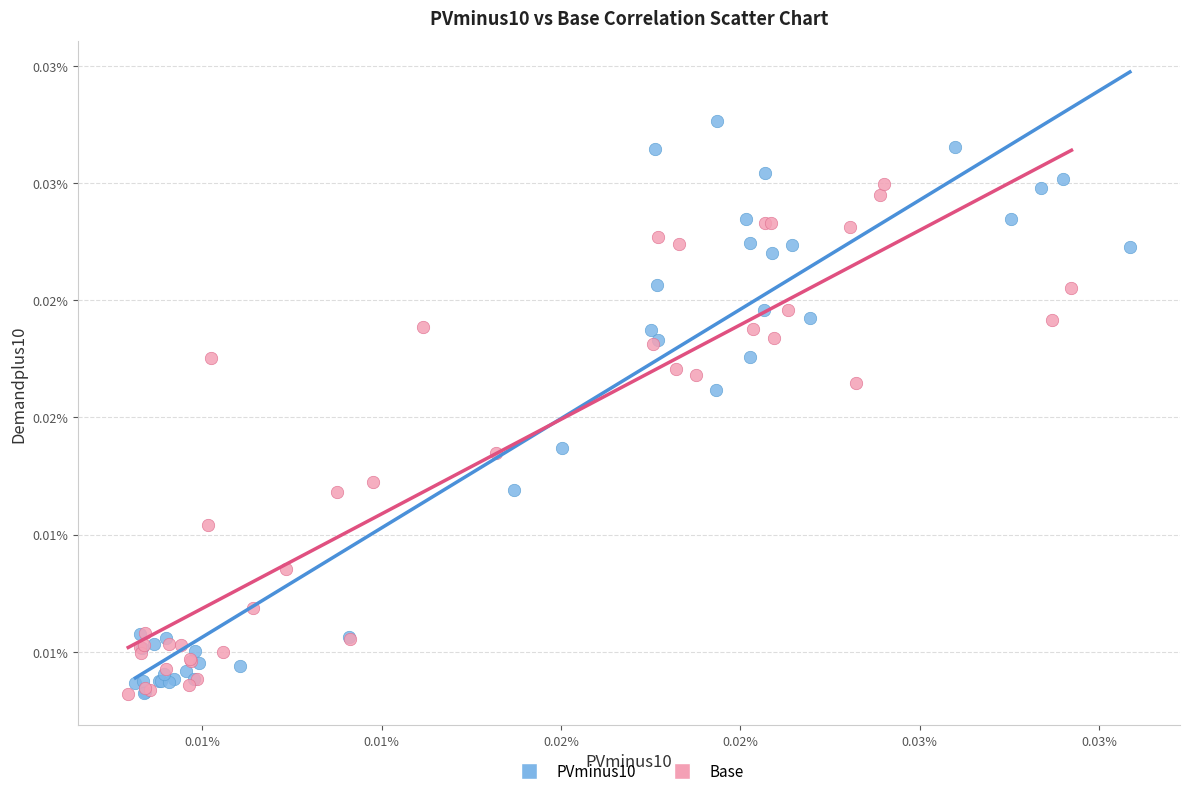

Which series contains the highest Y value?

PVminus10